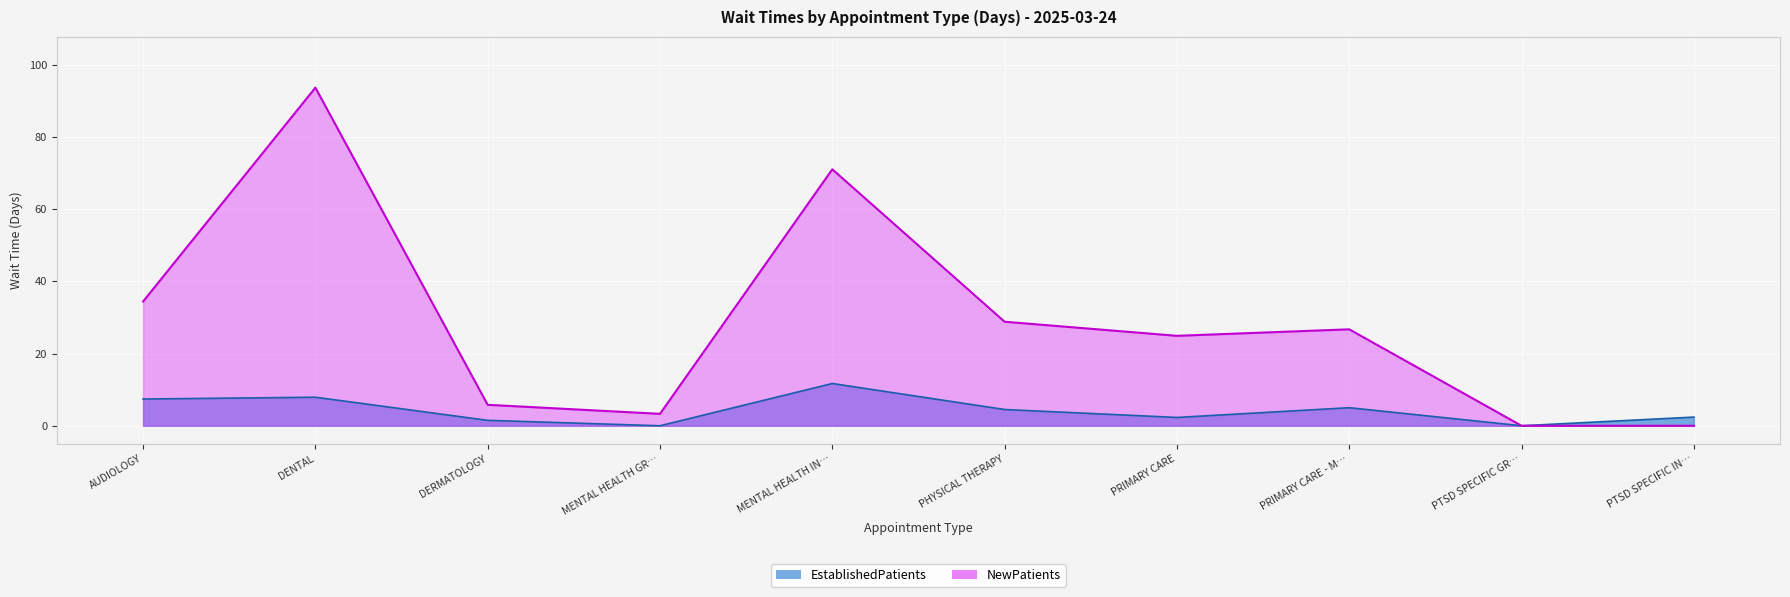

Does the chart display data point markers on the line(s)?

No